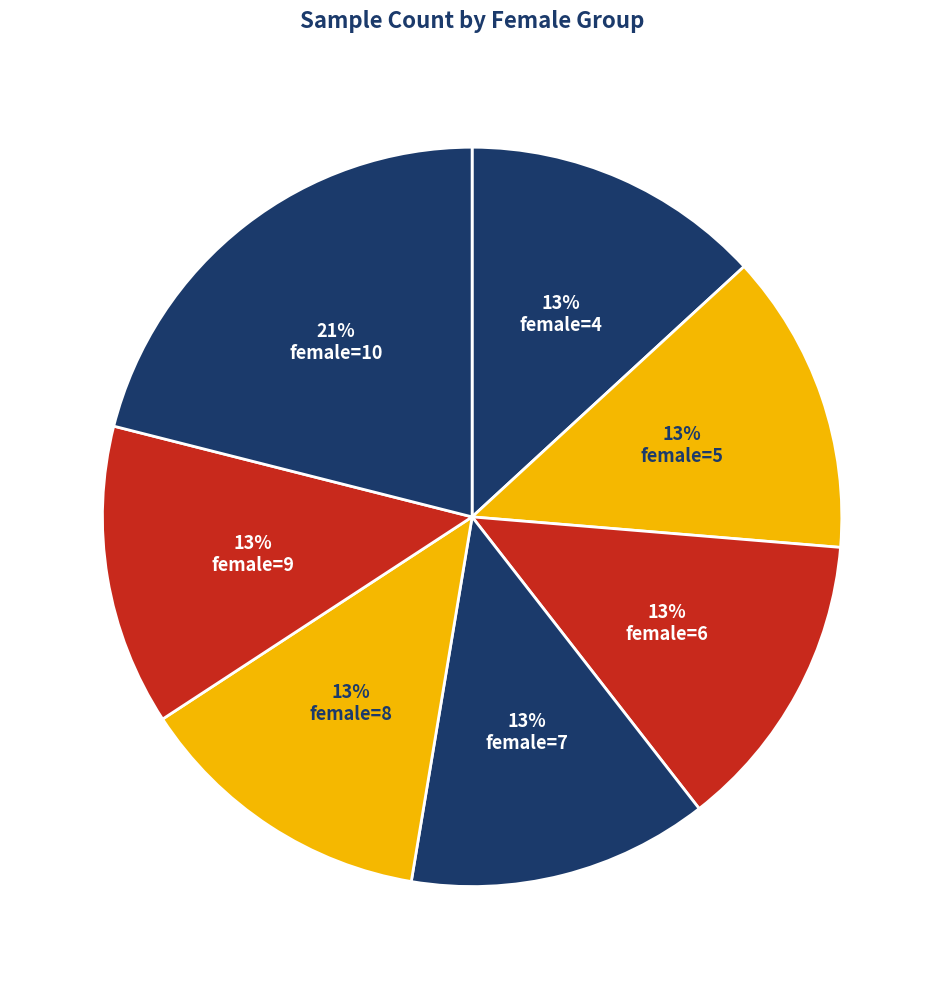

What is the largest slice in the pie chart?

female=10